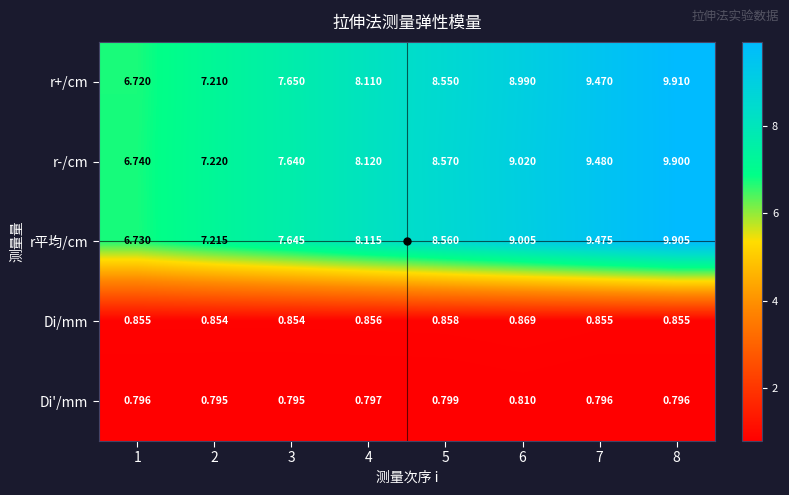

Is the value of Di/mm at 2 greater than the value of Di'/mm at 4?

Yes